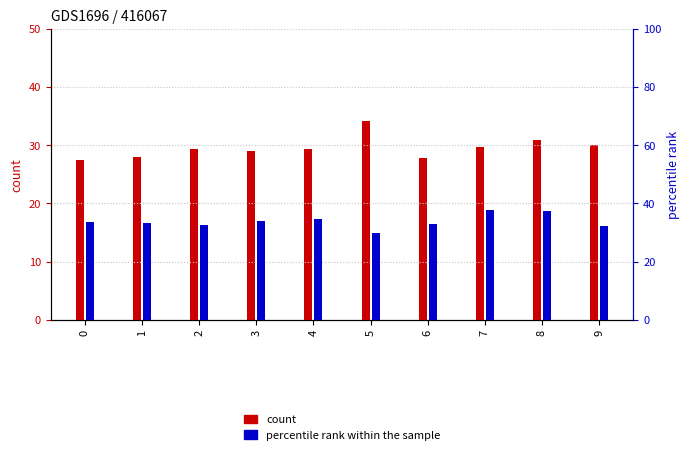

How many values in the count series are below 29?

3